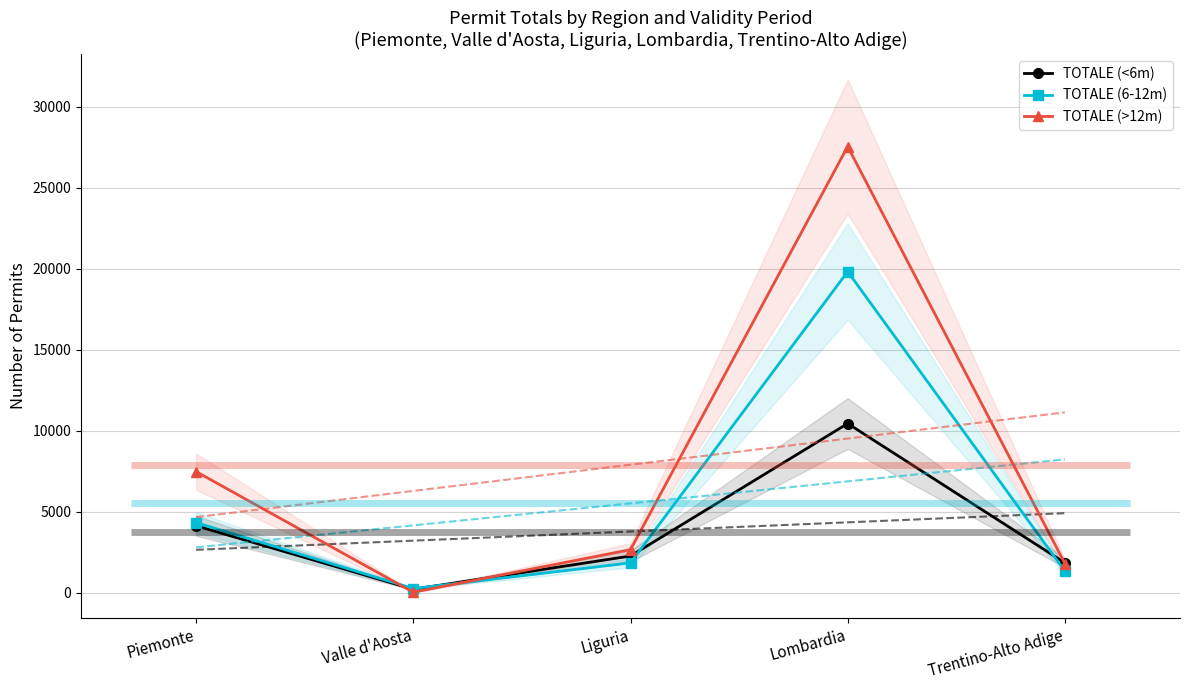

What is the approximate value of TOTALE (<6m) at Liguria, to the nearest 100?

2300